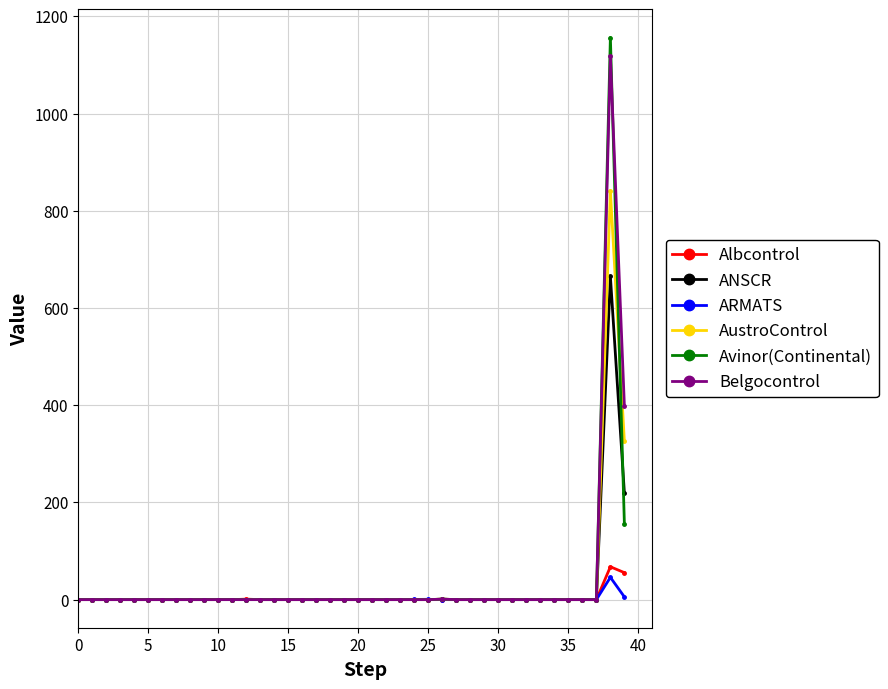

List the series in order of their peak value, lowest first.

ARMATS, Albcontrol, ANSCR, AustroControl, Belgocontrol, Avinor(Continental)